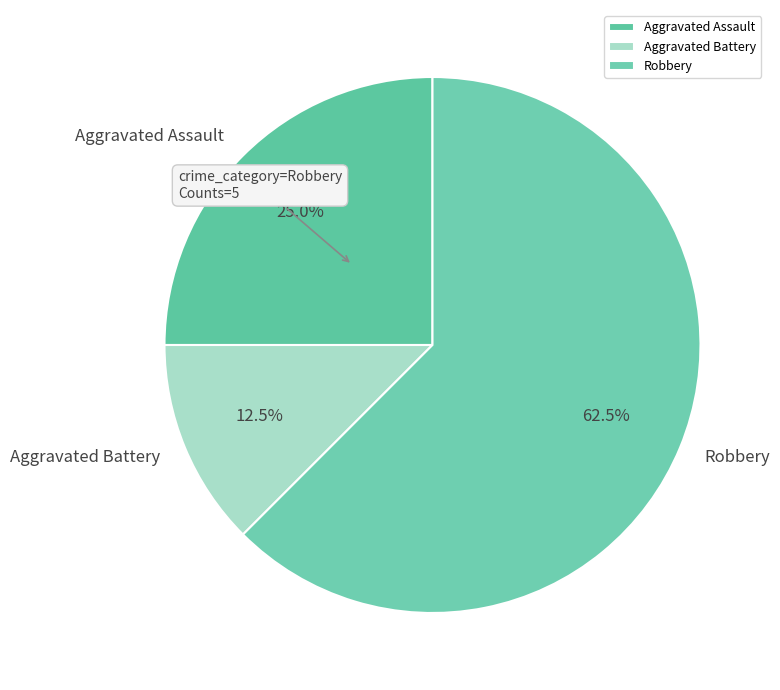

Does Robbery represent more than half of the total?

Yes